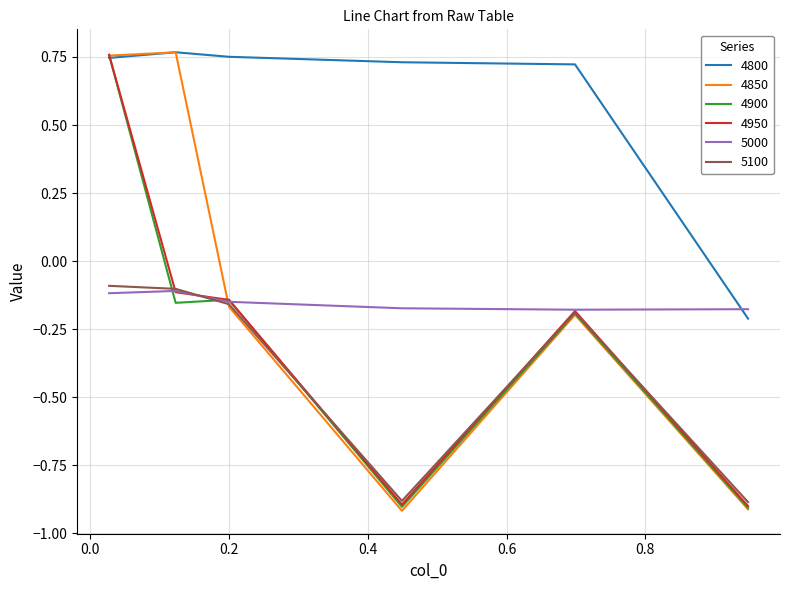

Which series has the largest range (max minus min)?

4850